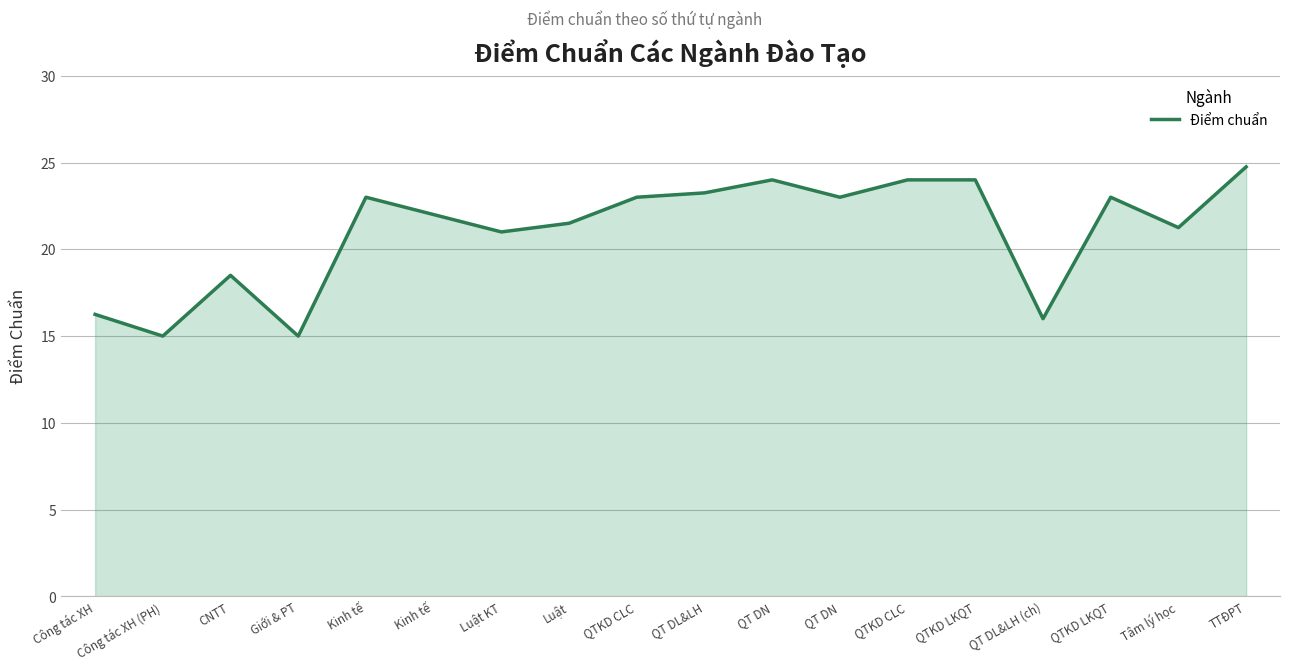

Does the chart display data point markers on the line(s)?

No